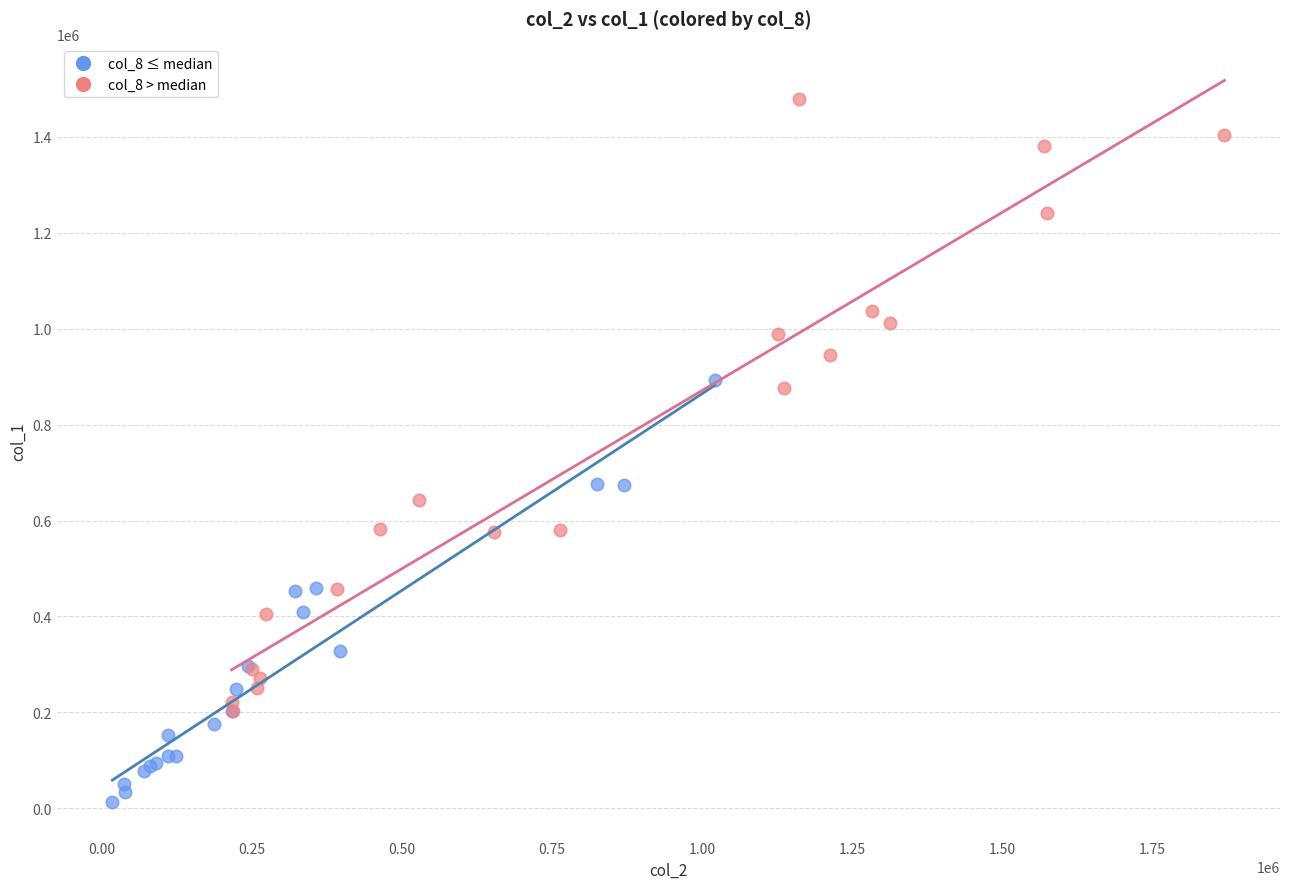

Which series contains the lowest Y value?

col_8 ≤ median